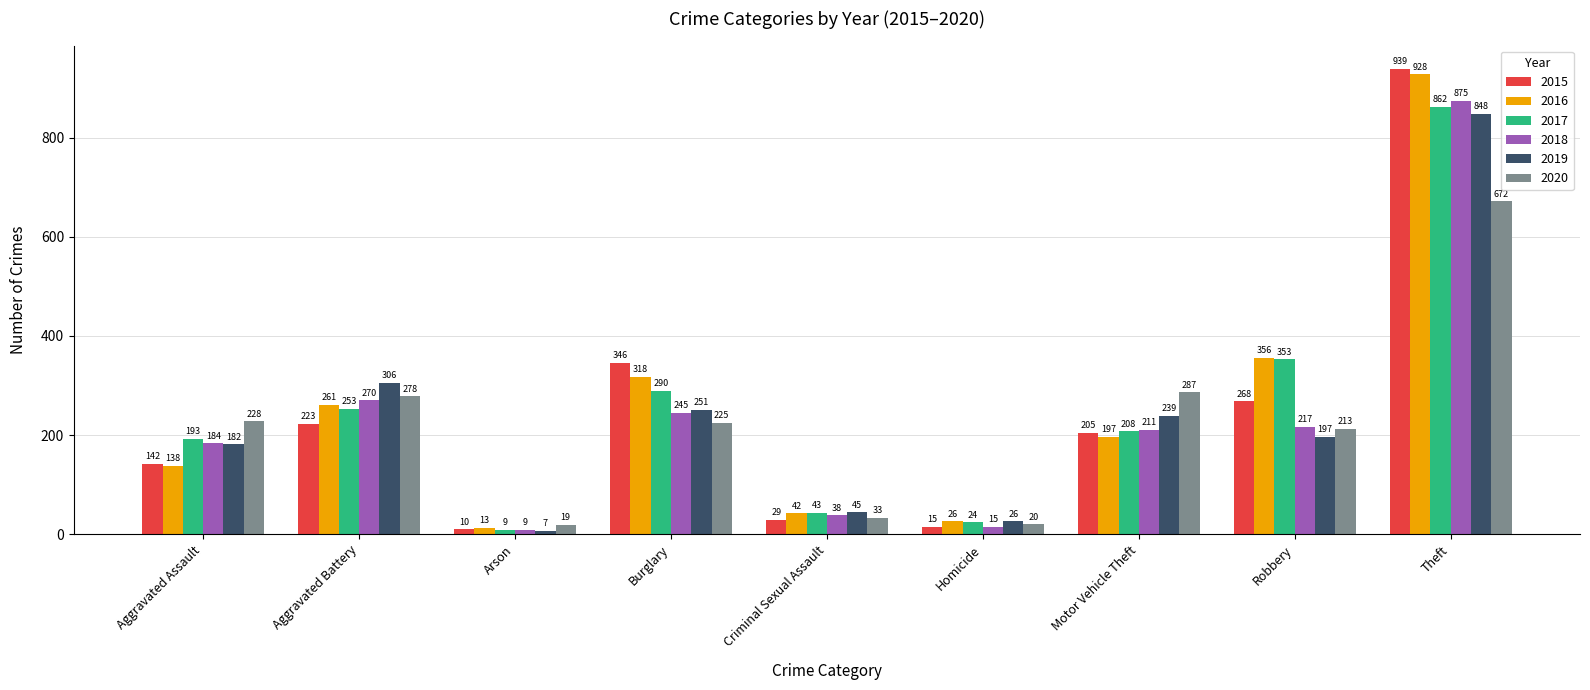

How many data points does each series have?

9